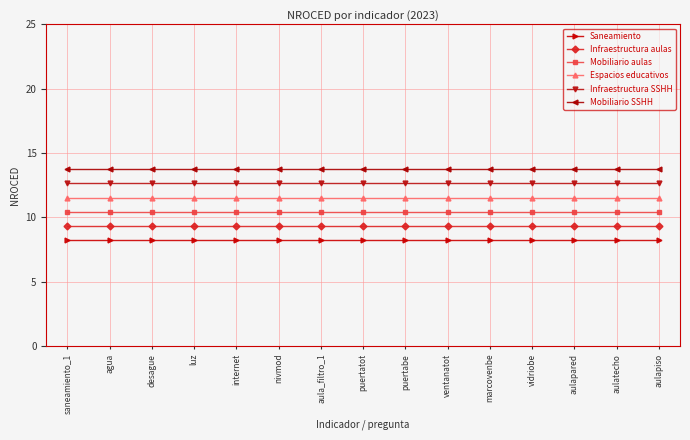

The Mobiliario aulas series shows 10.4 at aulatecho. True or false?

True